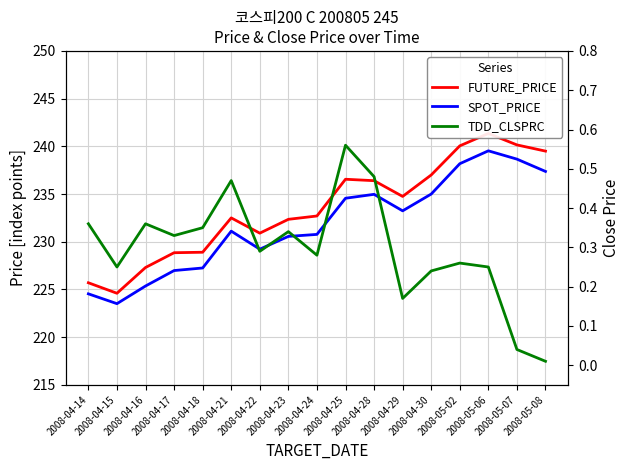

Reading right to left, extract all data points from this chart.

FUTURE_PRICE: 2008-05-08=239.5	2008-05-07=240.2	2008-05-06=241.3	2008-05-02=240.1	2008-04-30=237.0	2008-04-29=234.8	2008-04-28=236.4	2008-04-25=236.6	2008-04-24=232.7	2008-04-23=232.3	2008-04-22=230.9	2008-04-21=232.5	2008-04-18=228.9	2008-04-17=228.8	2008-04-16=227.3	2008-04-15=224.6	2008-04-14=225.7
SPOT_PRICE: 2008-05-08=237.4	2008-05-07=238.7	2008-05-06=239.5	2008-05-02=238.2	2008-04-30=235.0	2008-04-29=233.2	2008-04-28=235.0	2008-04-25=234.6	2008-04-24=230.8	2008-04-23=230.6	2008-04-22=229.2	2008-04-21=231.1	2008-04-18=227.2	2008-04-17=227.0	2008-04-16=225.4	2008-04-15=223.5	2008-04-14=224.5
TDD_CLSPRC: 2008-05-08=0.0	2008-05-07=0.0	2008-05-06=0.2	2008-05-02=0.3	2008-04-30=0.2	2008-04-29=0.2	2008-04-28=0.5	2008-04-25=0.6	2008-04-24=0.3	2008-04-23=0.3	2008-04-22=0.3	2008-04-21=0.5	2008-04-18=0.3	2008-04-17=0.3	2008-04-16=0.4	2008-04-15=0.2	2008-04-14=0.4